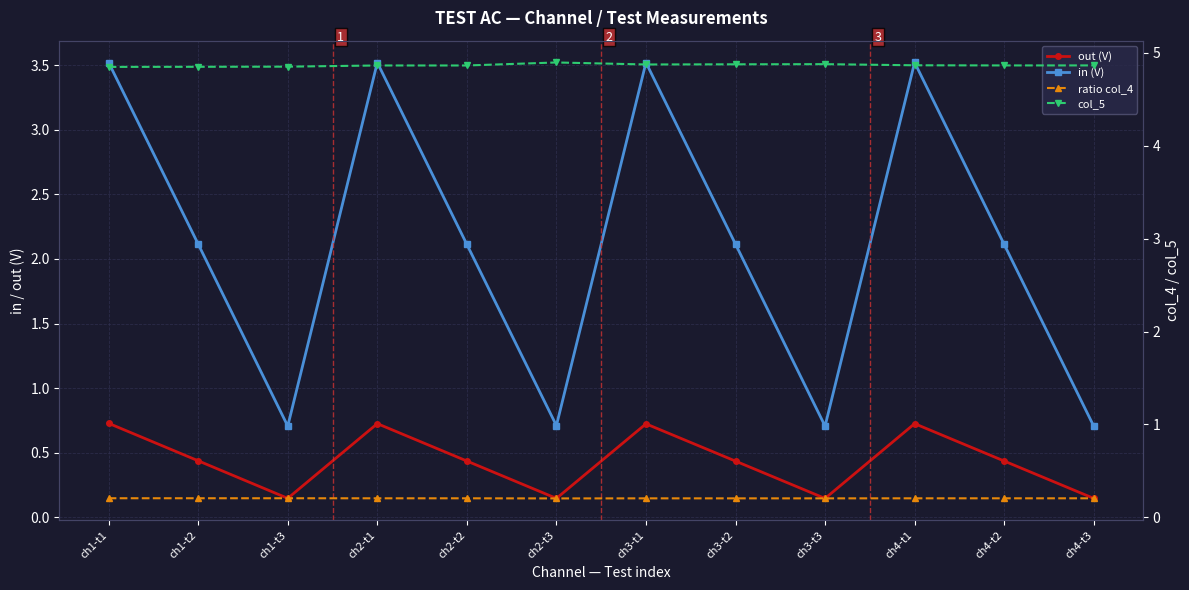

At which category does the chart reach its peak across all series?

ch2-t3